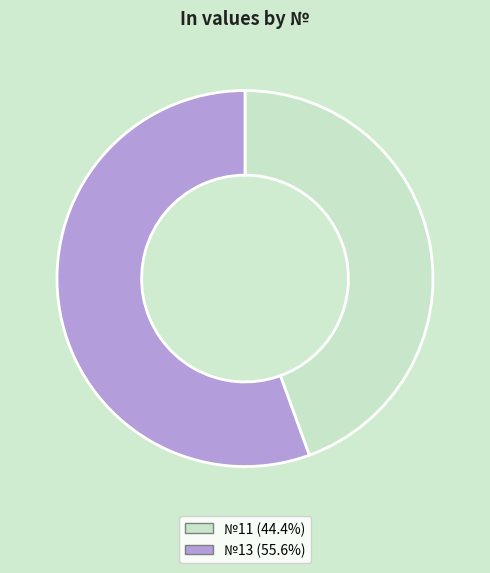

Approximately how many times larger is the value at №11 (44.4%) compared to №13 (55.6%)?

0.8